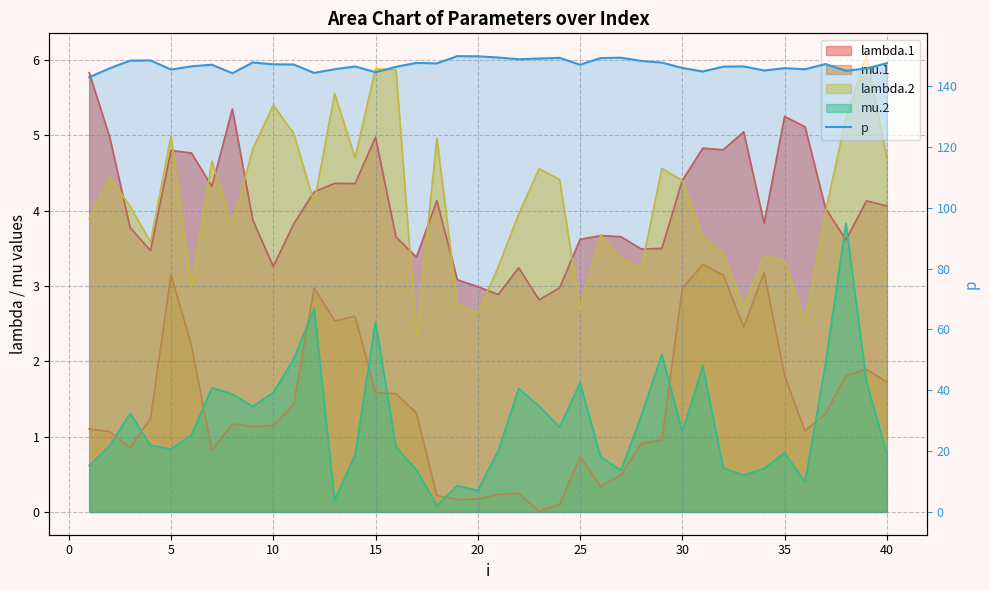

What is the greatest value displayed?

149.8